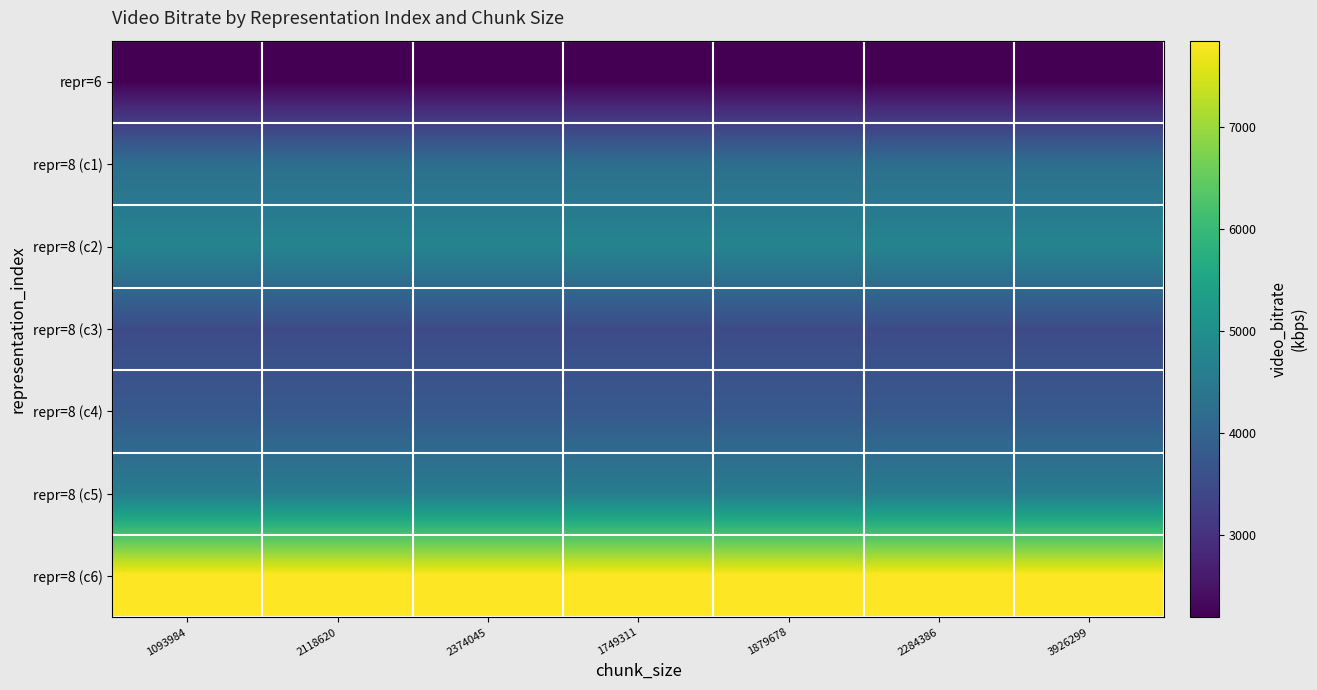

Between 1093984 and 3926299, which is larger?

1093984